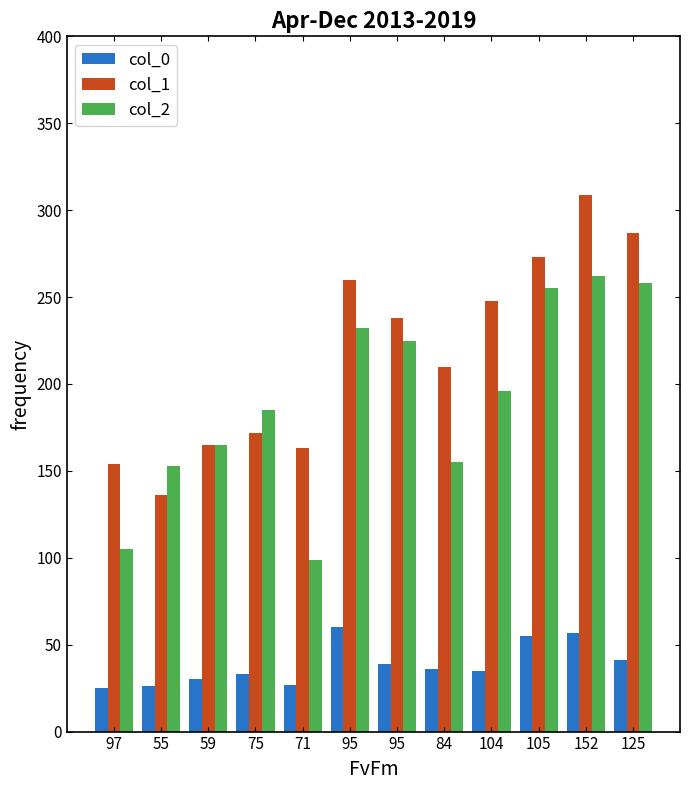

Between 97 and 71, which series saw the biggest shift?

col_1